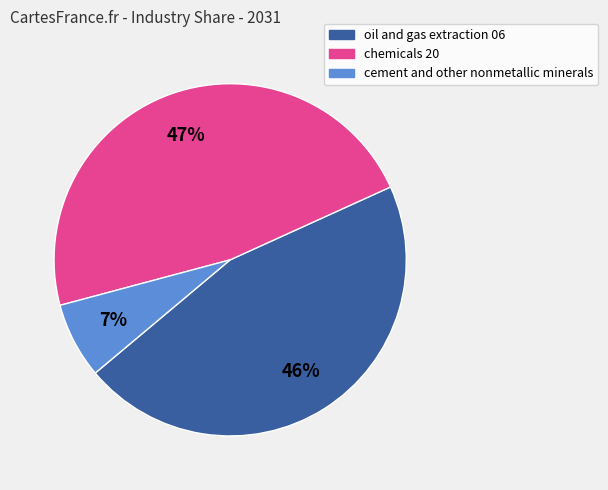

Does oil and gas extraction 06 represent more than half of the total?

No